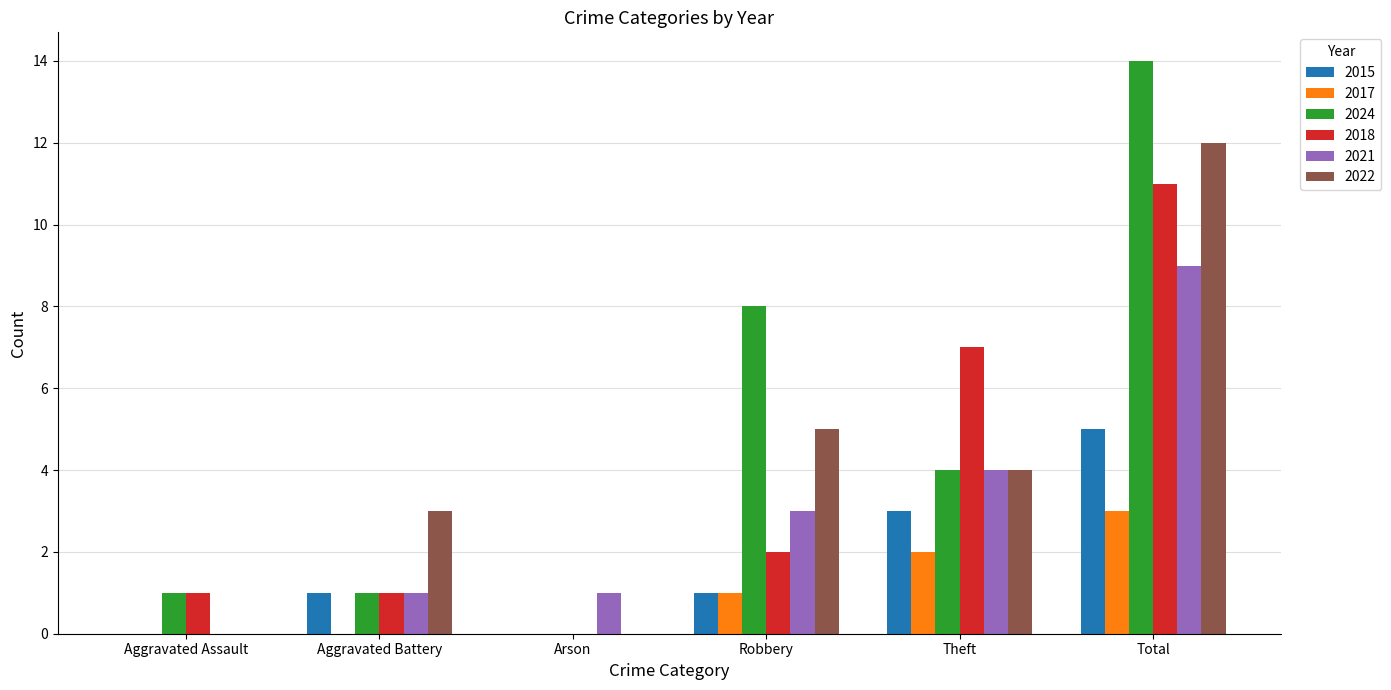

Where is 2022 nearest to the value 6?

Robbery